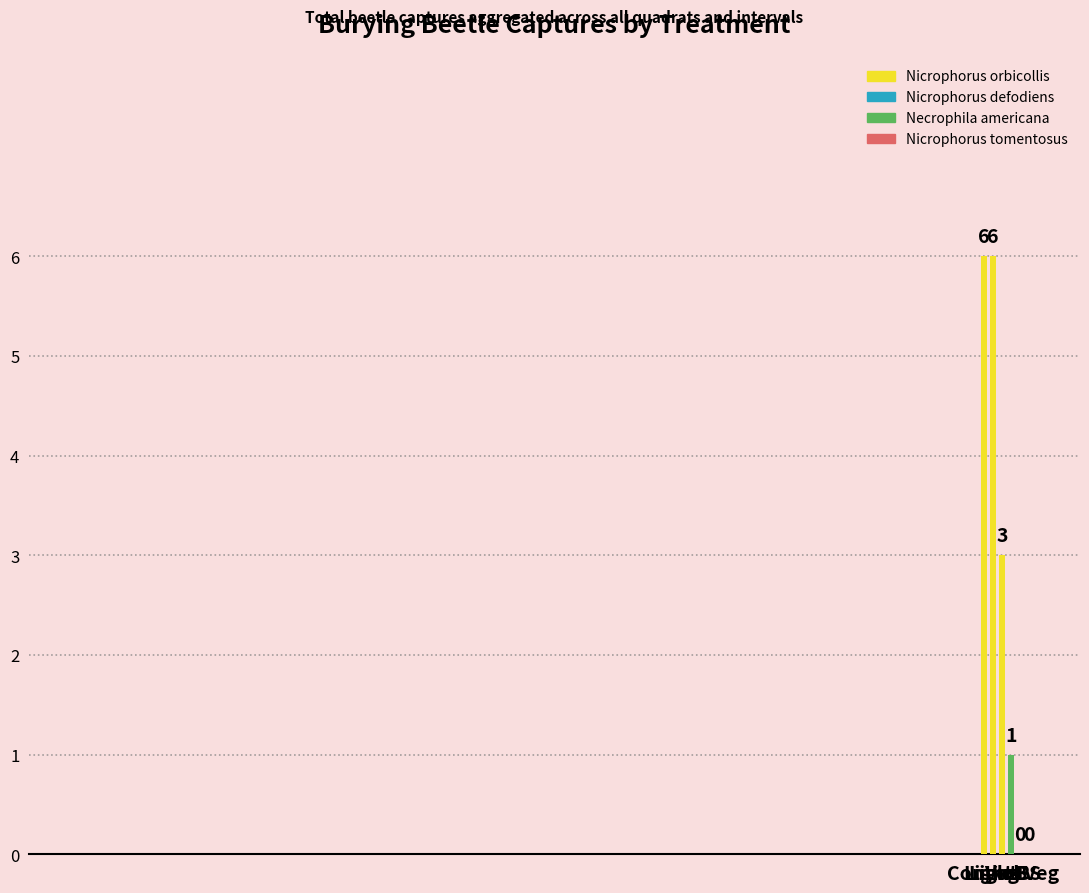

Where is the data nearest to the value 3?

Veg